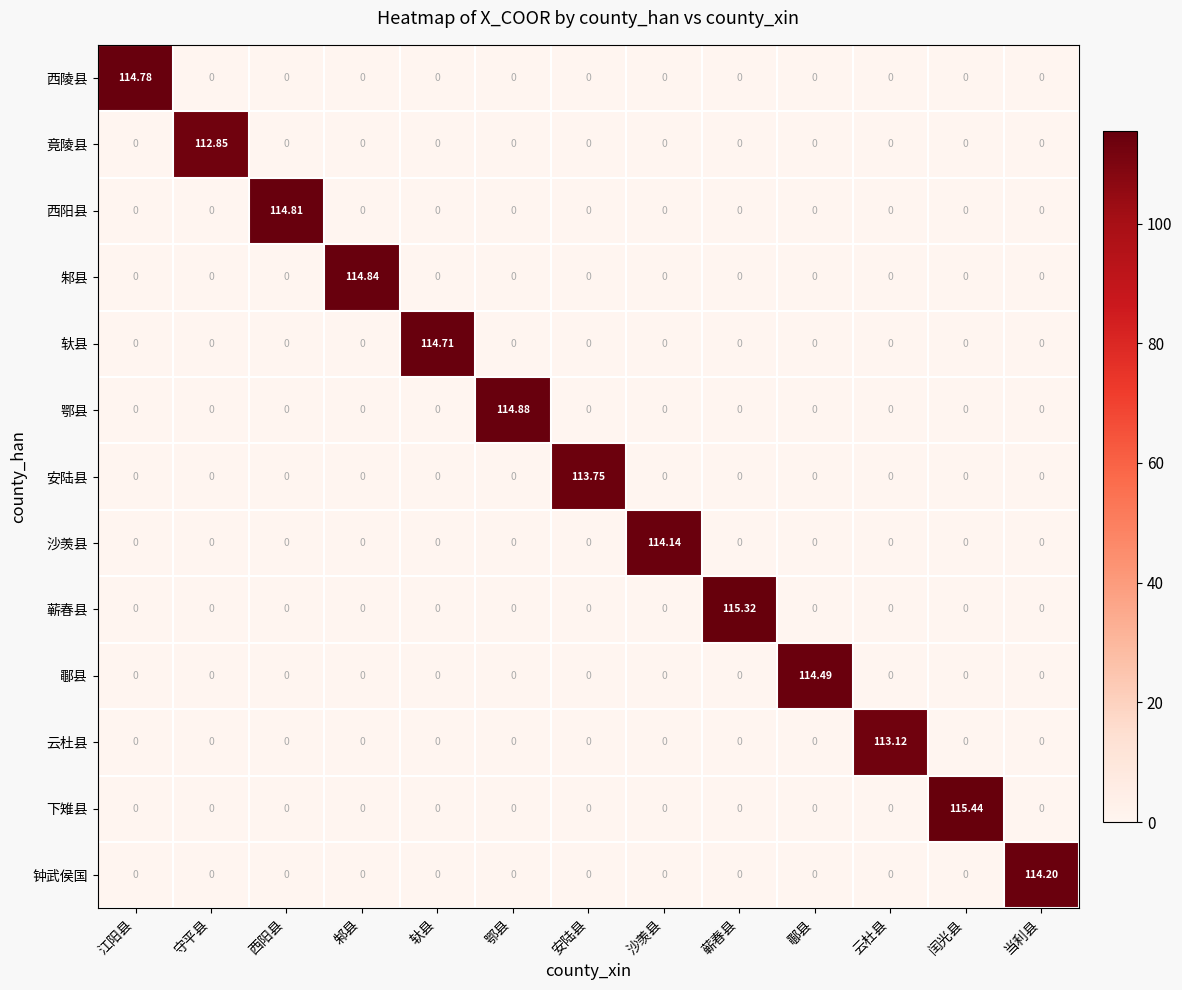

Which series has the largest range (max minus min)?

下雉县